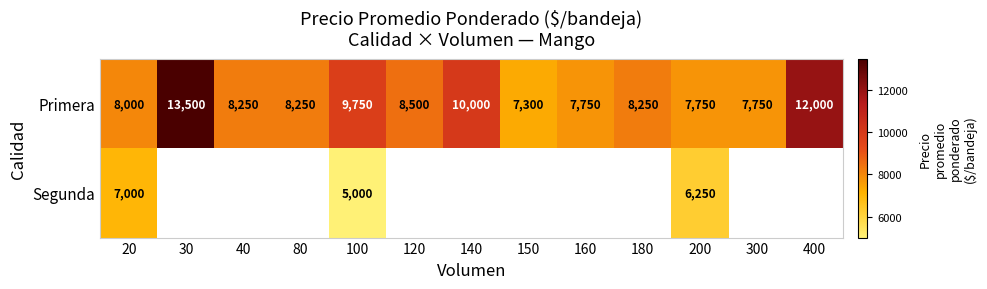

At which label does Primera first exceed 8250?

30